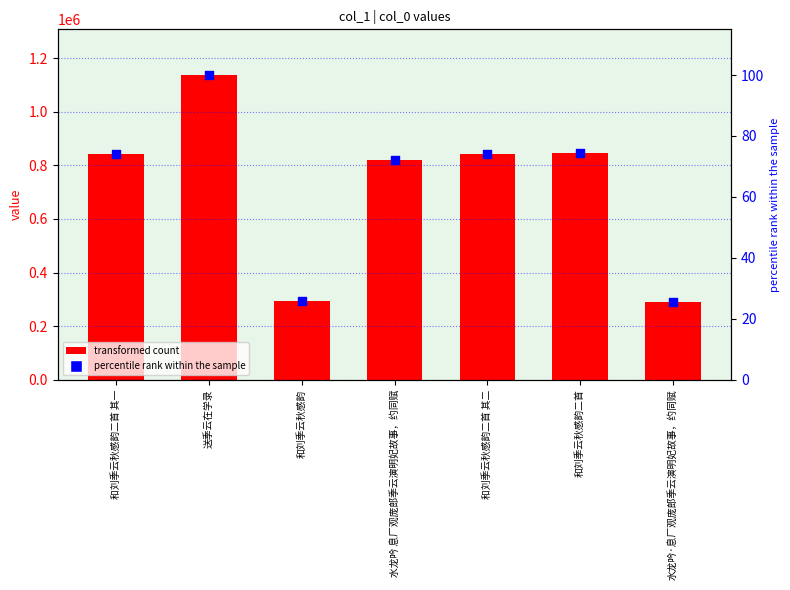

At how many categories does at least one series exceed 669157?

5